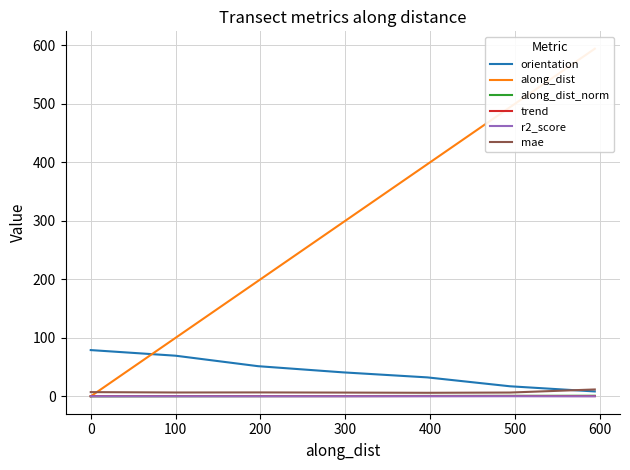

True or false: along_dist_norm has more than 1 interior local peaks.

False